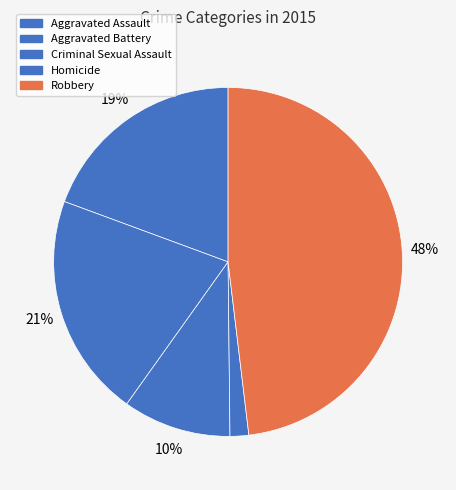

Does Aggravated Battery account for over 50% of the chart?

No